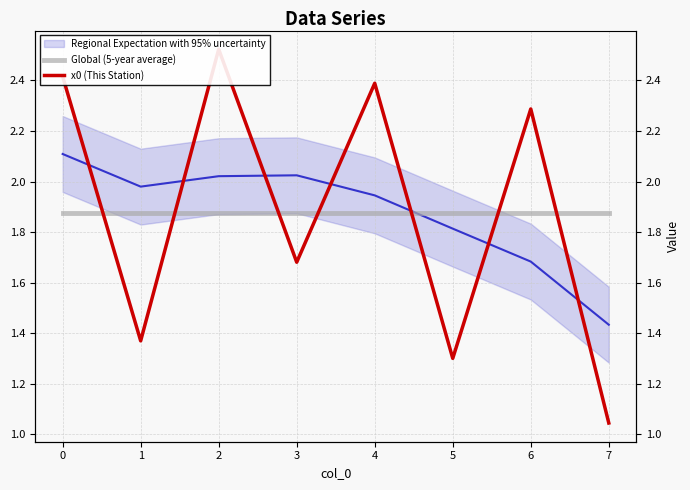

How many categories are shown in the chart?

8